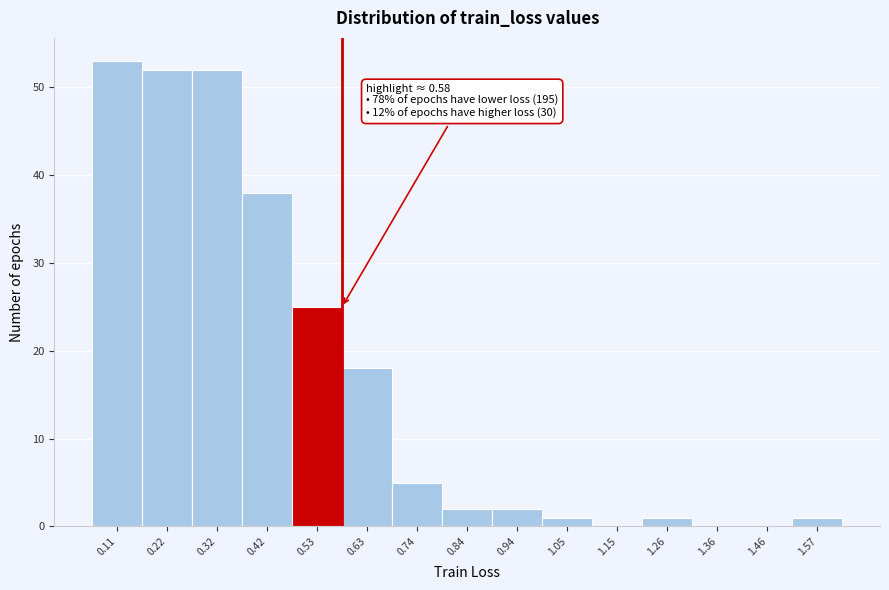

Over which range of the x-axis is the bar tallest?

0.06 to 0.16